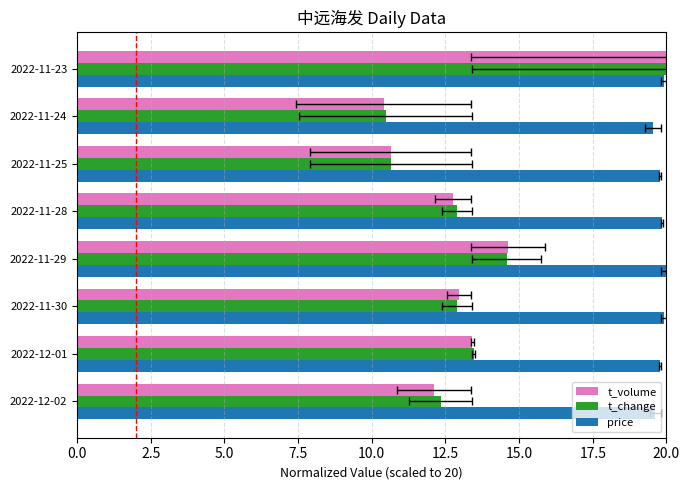

Is the value of t_change at 2022-11-24 greater than the value of t_volume at 2022-12-02?

No